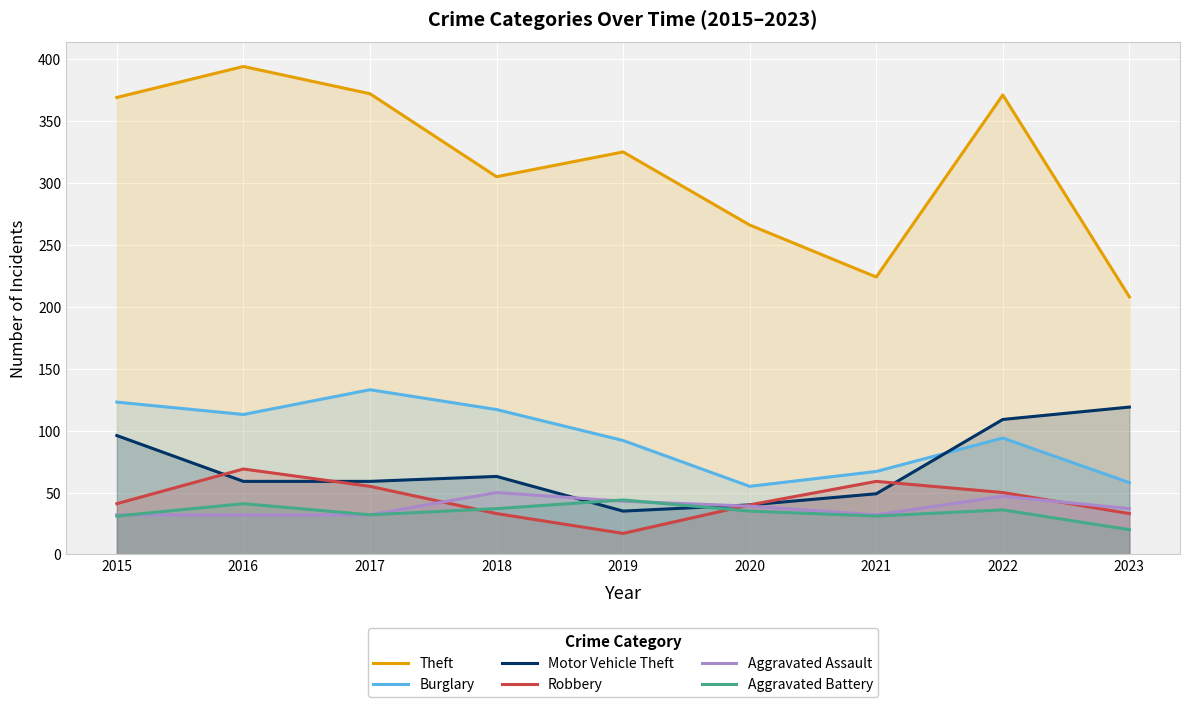

What is the difference between the highest and lowest values at 2020?

231